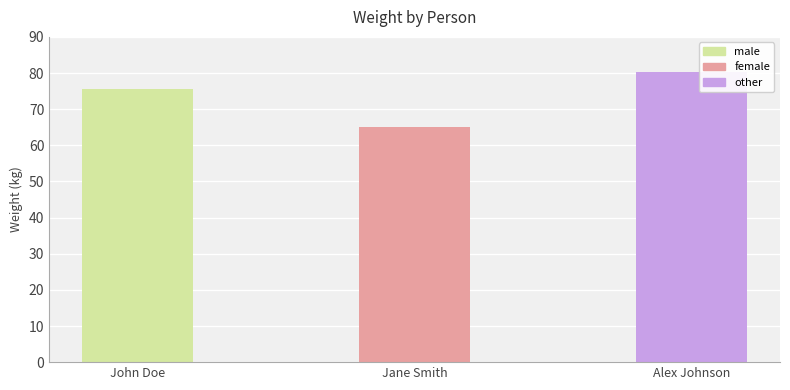

Reading left to right, transcribe all the data shown in this chart.

John Doe=75.5	Jane Smith=65.0	Alex Johnson=80.2